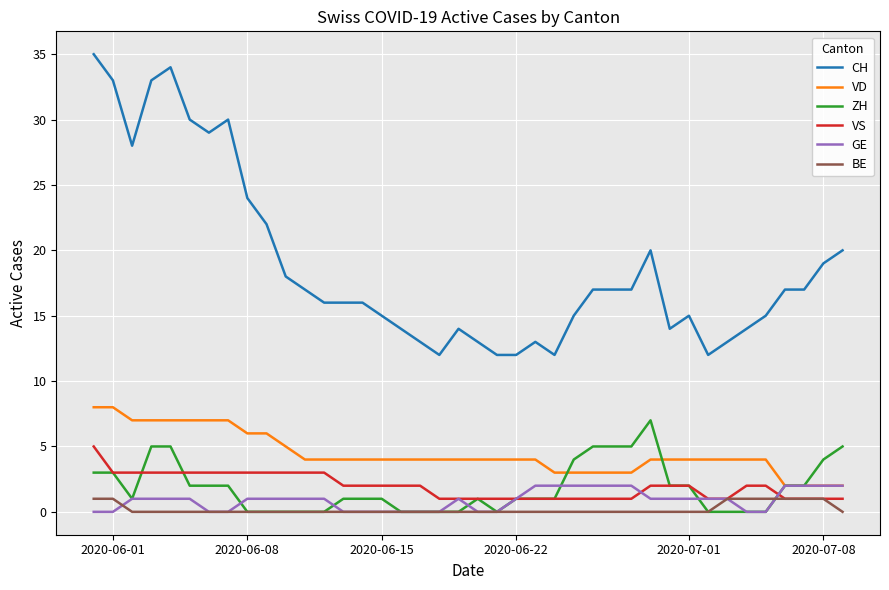

What is the difference between the maximum and minimum values in the CH series?

23